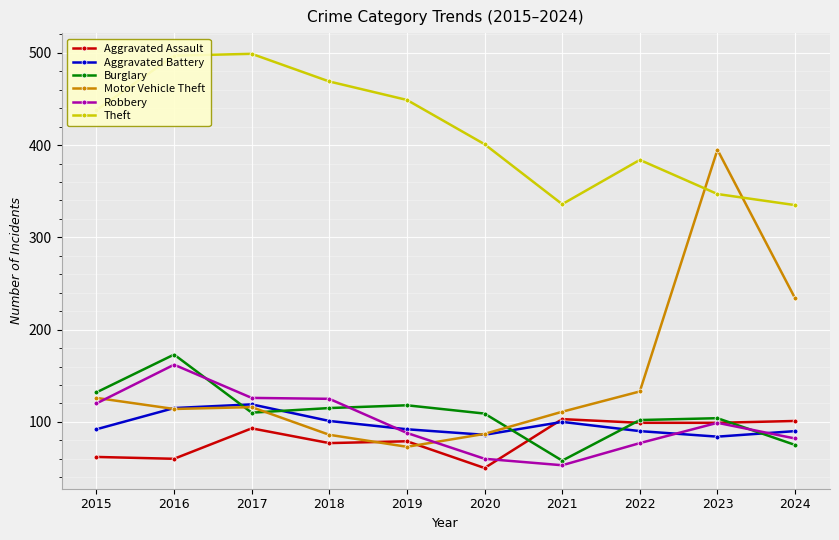

At which label does Burglary reach its minimum?

2021